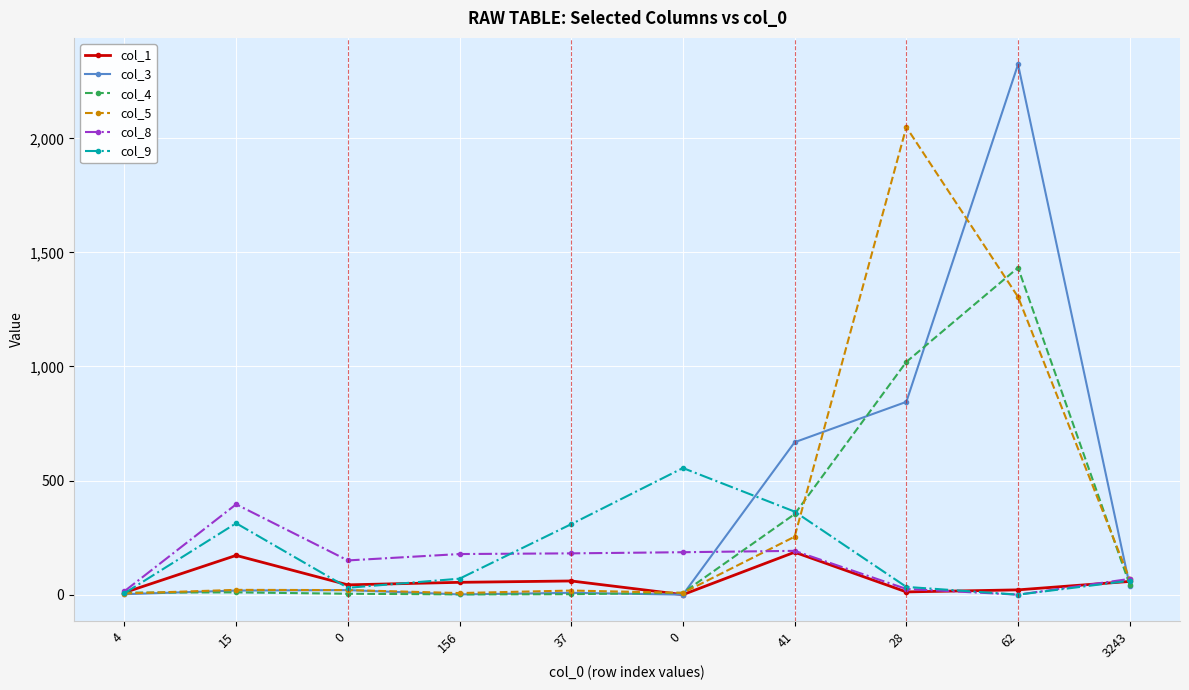

How many lines are shown in the chart?

6